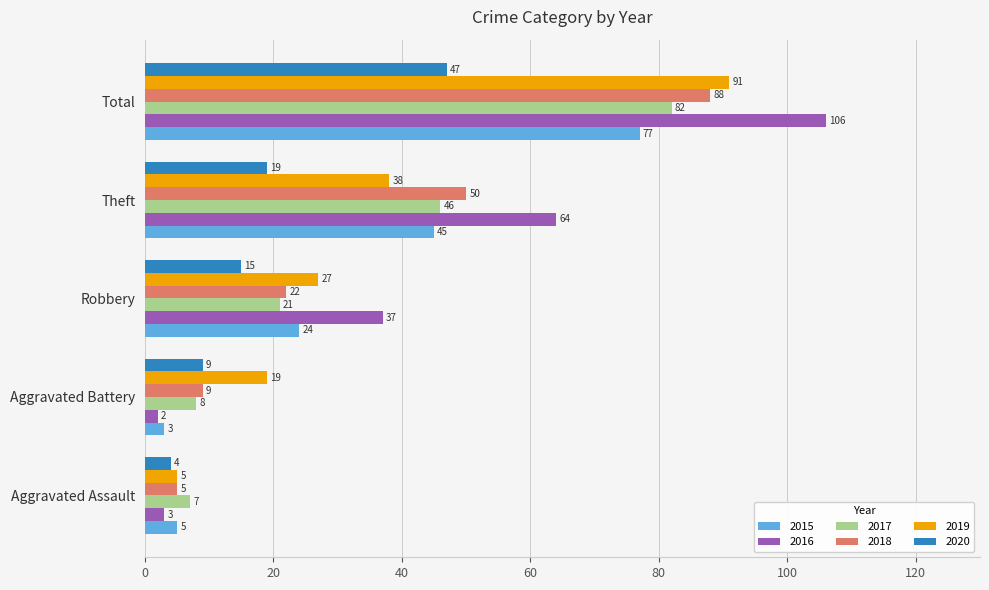

Which series has the largest total across all categories?

2016